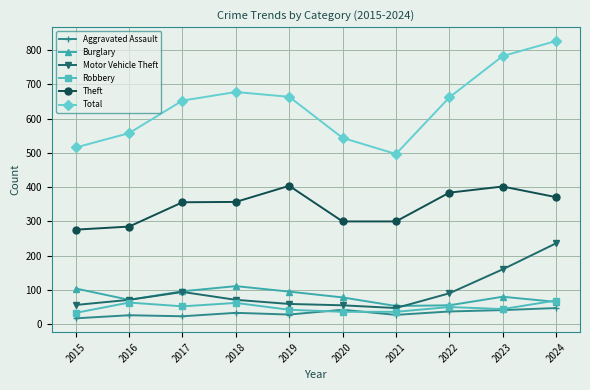

At which label does Burglary first exceed 80?

2015